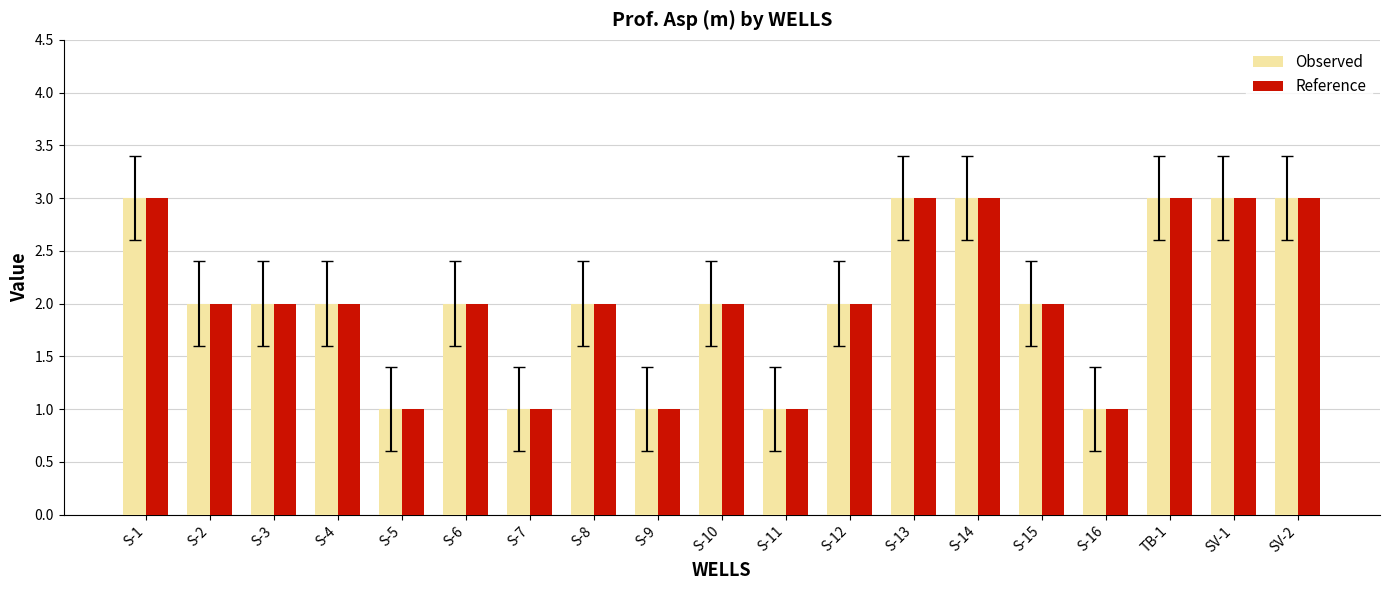

What is the sum of the Reference values at S-1 and S-6?

5